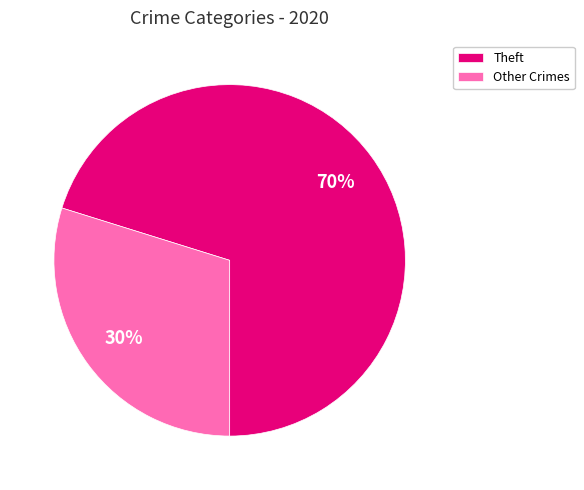

Do Other Crimes and Theft together represent more than half of the pie?

Yes